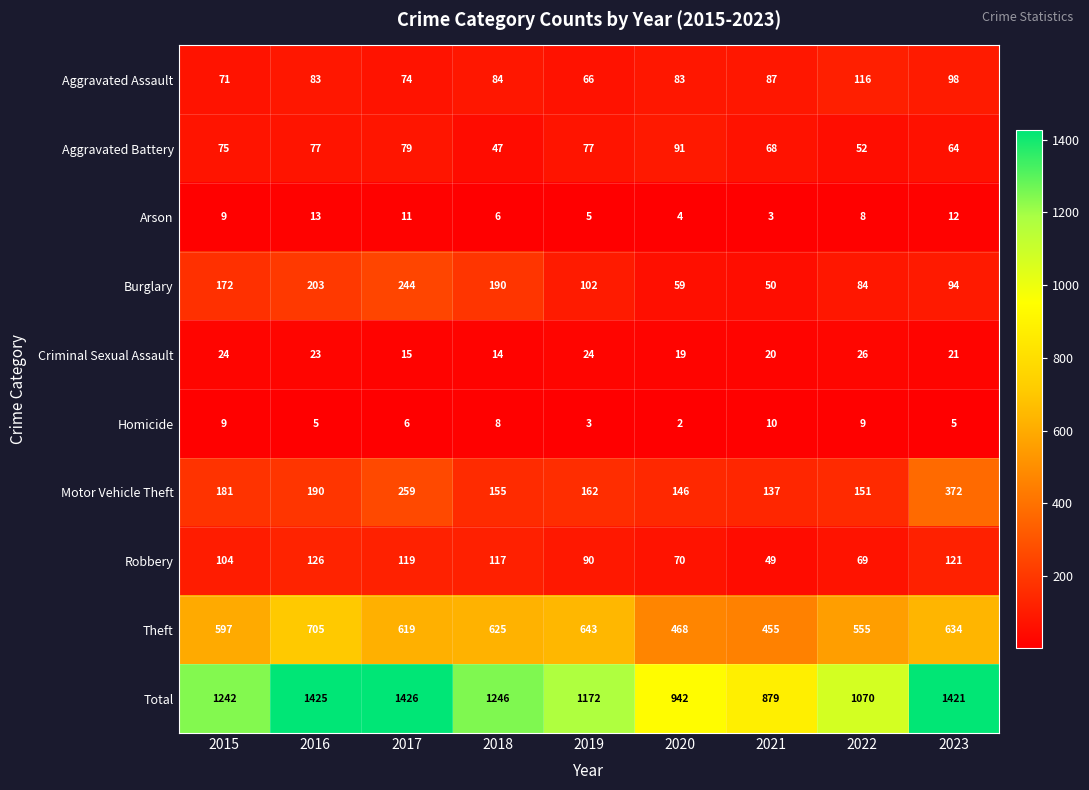

Rank the series at 2016 from highest to lowest value.

Total, Theft, Burglary, Motor Vehicle Theft, Robbery, Aggravated Assault, Aggravated Battery, Criminal Sexual Assault, Arson, Homicide